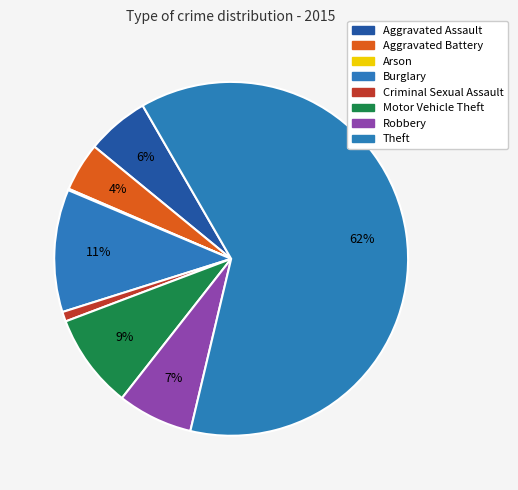

Is there a majority slice in this chart?

Yes